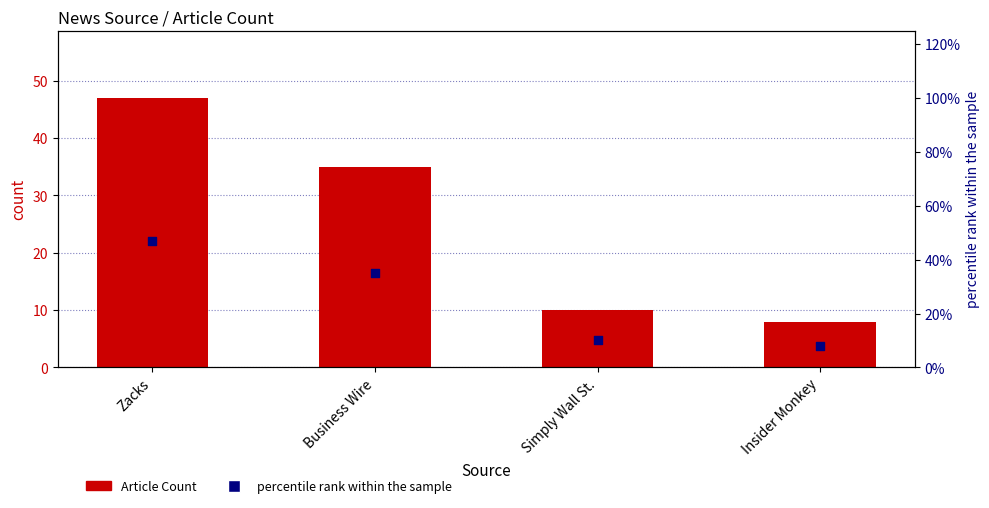

Which series contains the lowest Y value?

Article Count